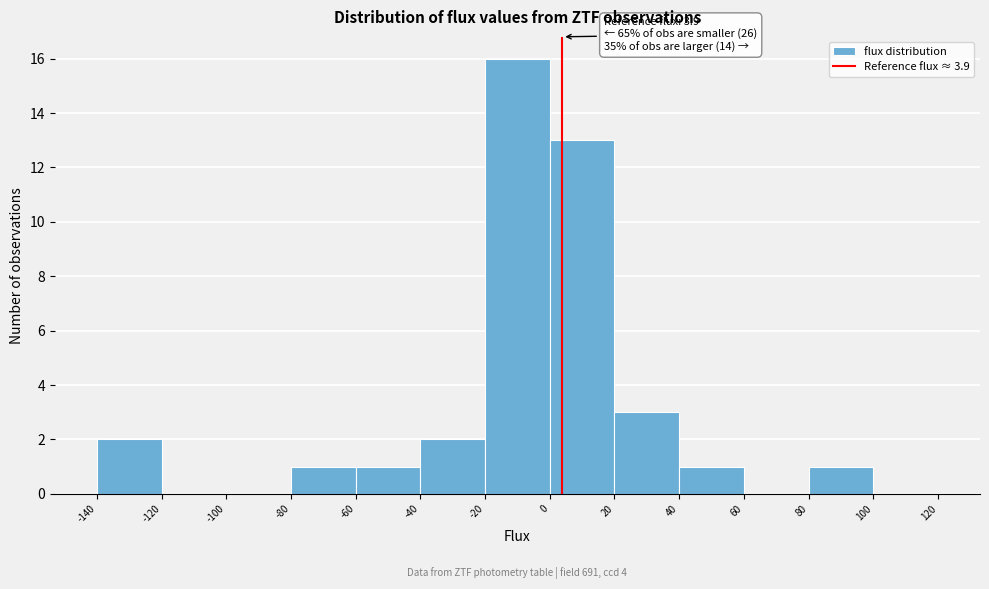

Over which range of the x-axis is the bar tallest?

-20 to 0